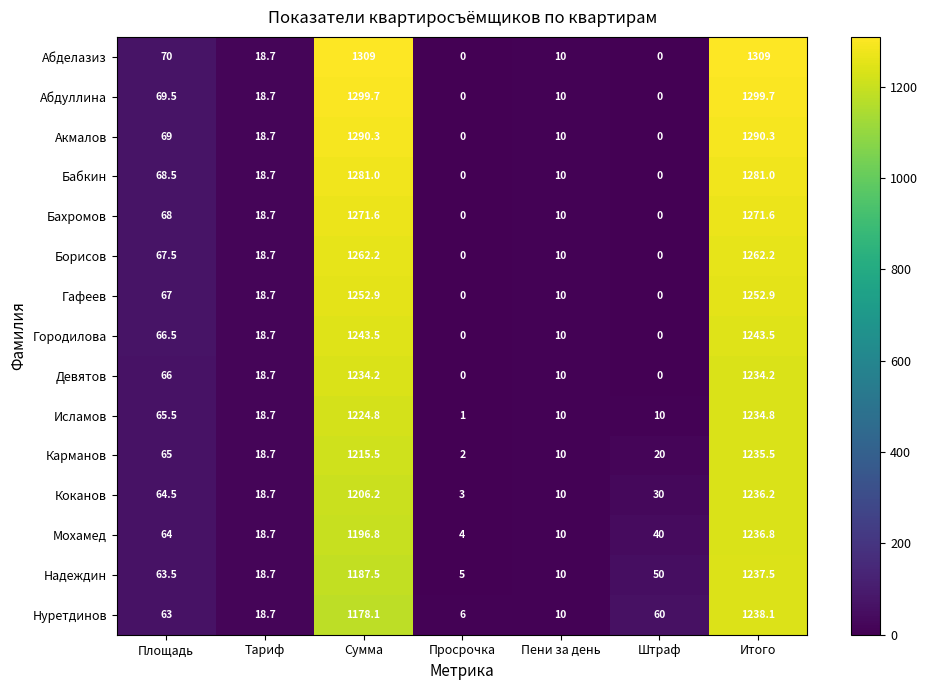

What is the total value across all series at Тариф?

280.5